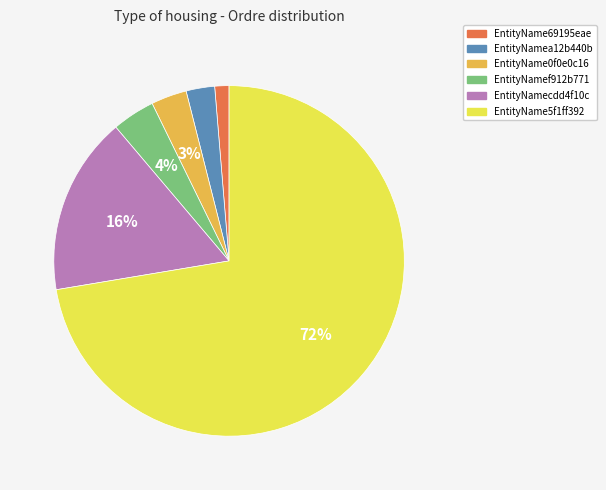

How many slices are in this pie chart?

6